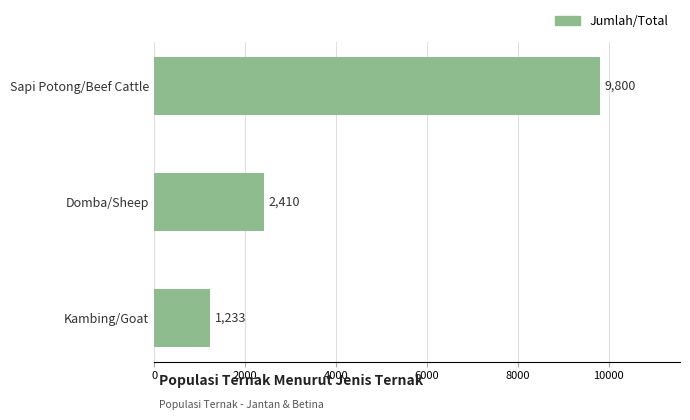

How many values are below 2410?

1